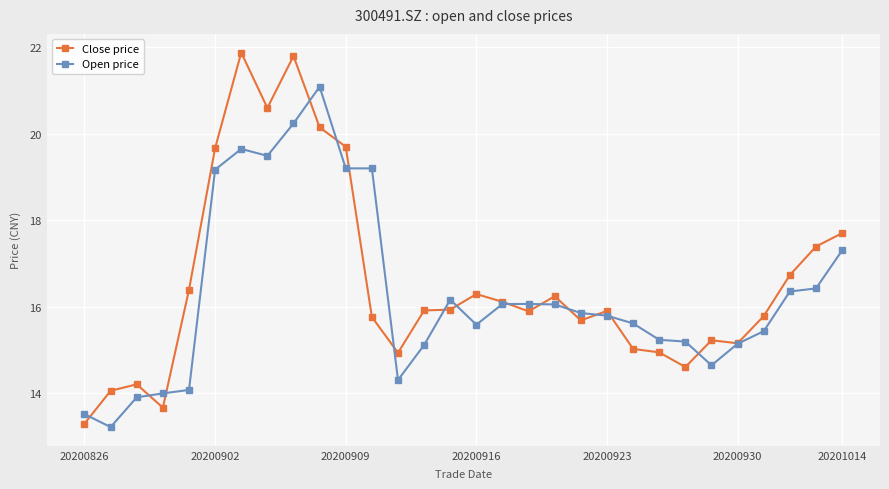

What is the maximum value for Close price?

21.9